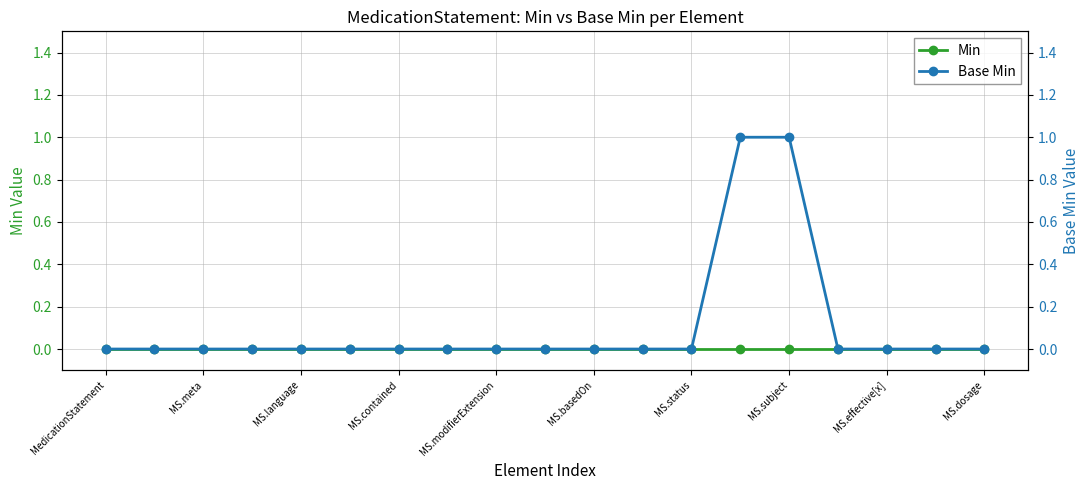

What is the sum of all Base Min values?

2